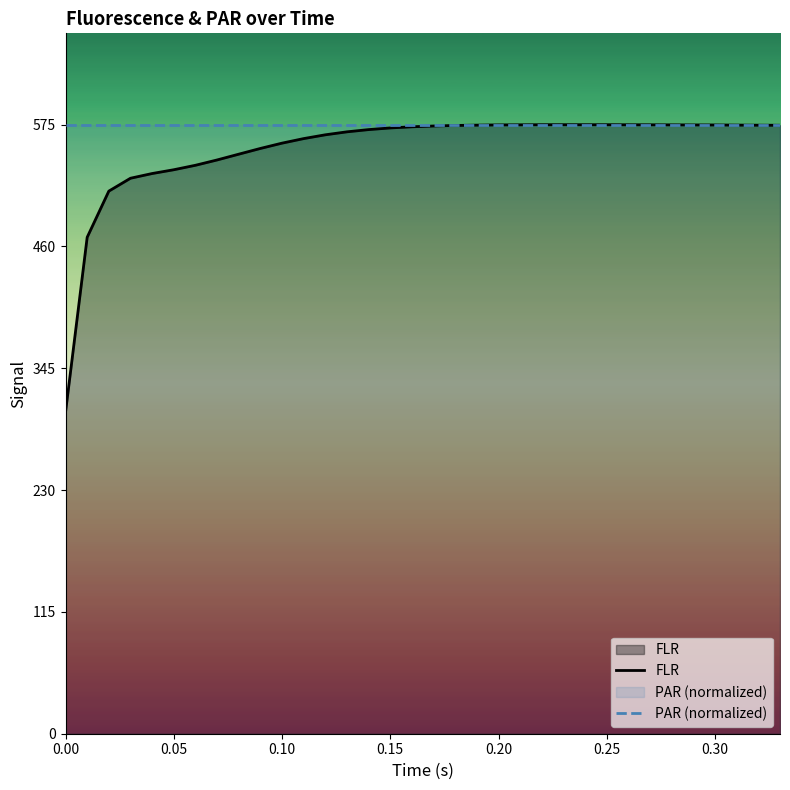

What is the maximum value for FLR?

575.0